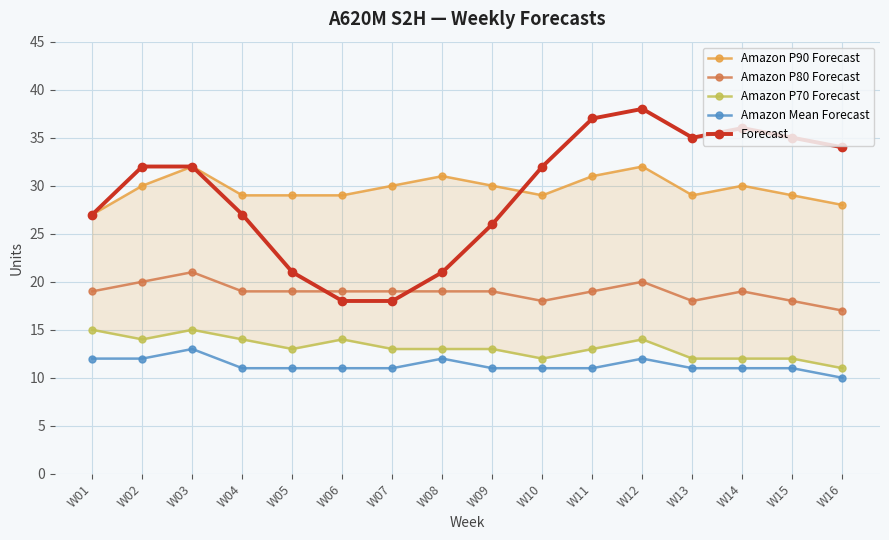

True or false: Amazon Mean Forecast has more than 1 interior local peaks.

True